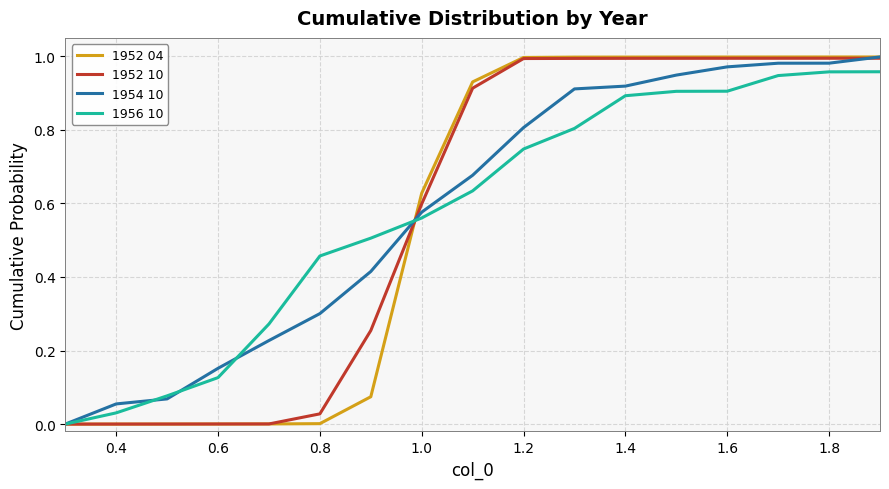

Is it true that 1956 10 equals 0.2 at 0.8?

False